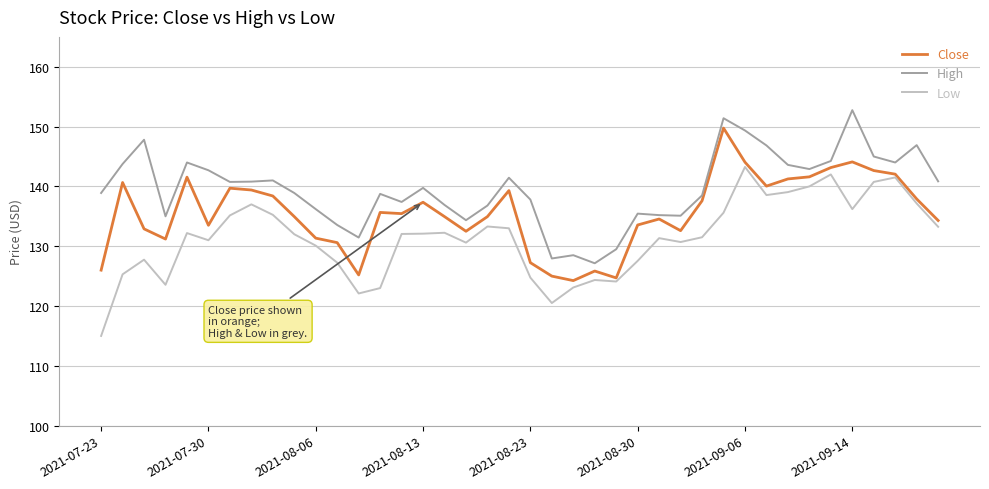

True or false: High and Low cross at least once.

False